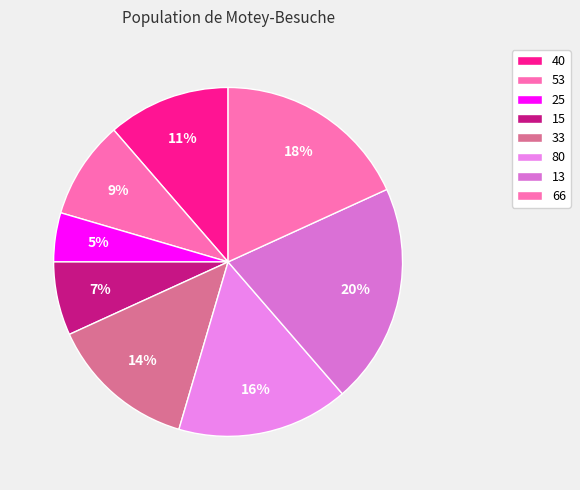

Which category has the smallest portion of the pie?

25